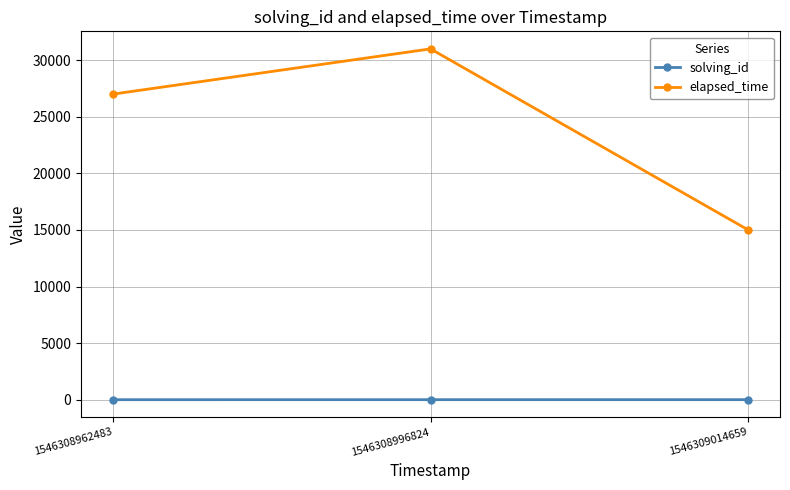

Count the number of data series in this chart.

2